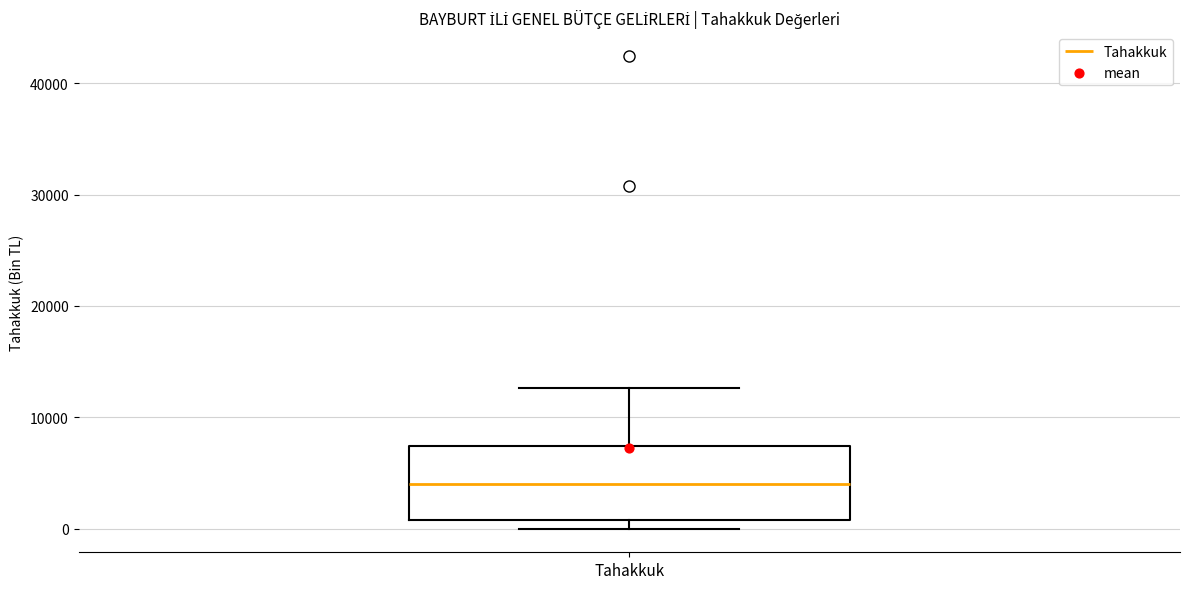

Where is the upper edge of the box for Tahakkuk on the y-axis? The values are not printed on the chart, so give them approximately, as read against the axis.

7000